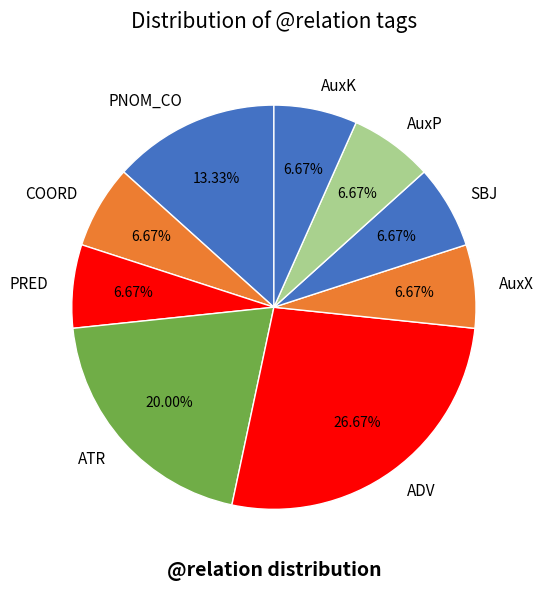

What portion of the pie excludes AuxK?

93.3%